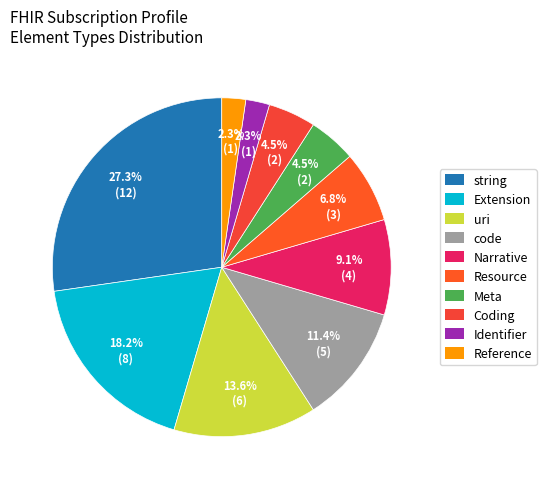

Which category has the biggest portion of the pie?

string